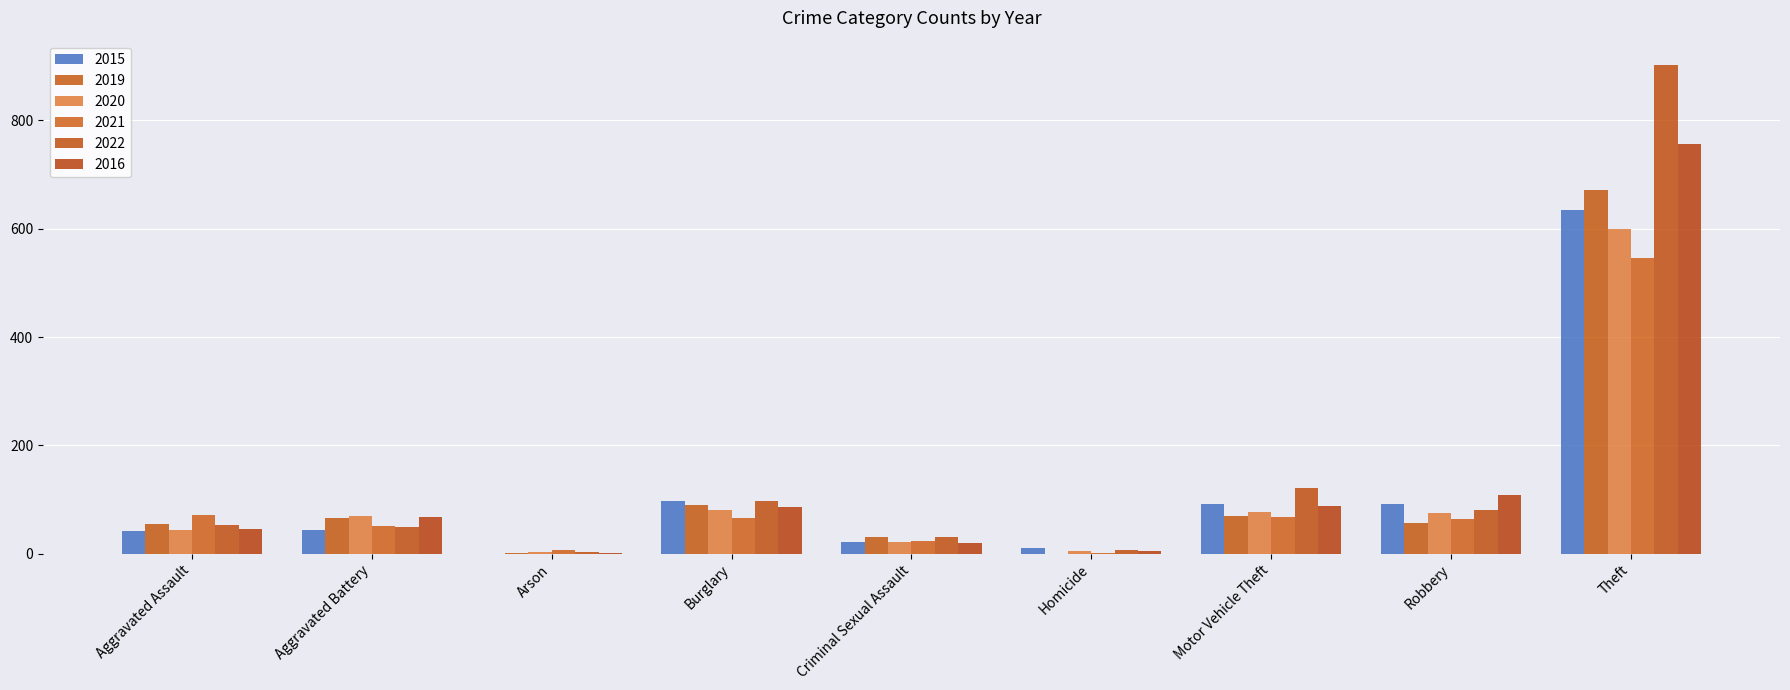

Rank the series at Aggravated Battery from highest to lowest value.

2020, 2016, 2019, 2021, 2022, 2015